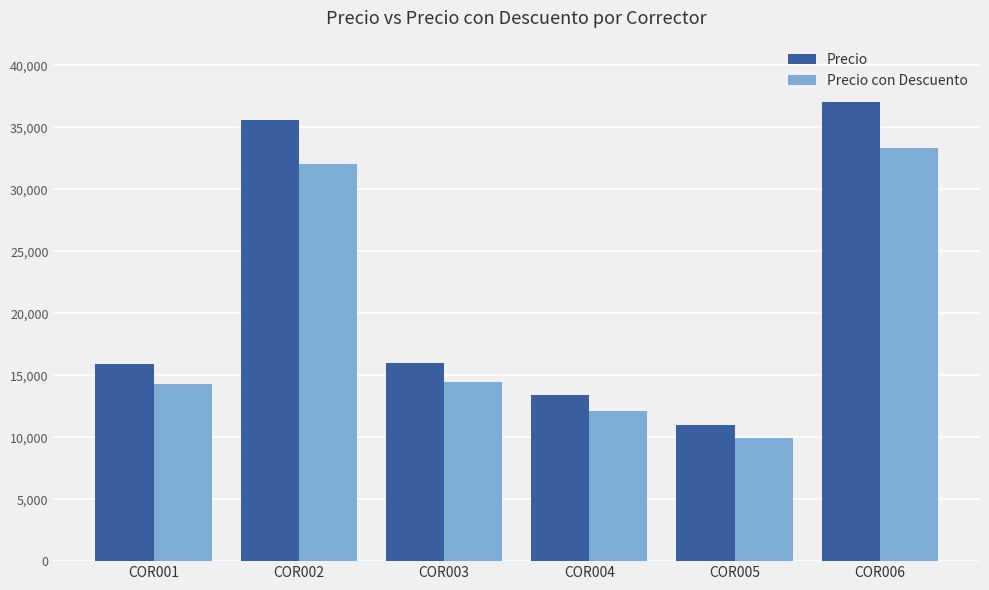

List the series in order of their overall mean, highest first.

Precio, Precio con Descuento